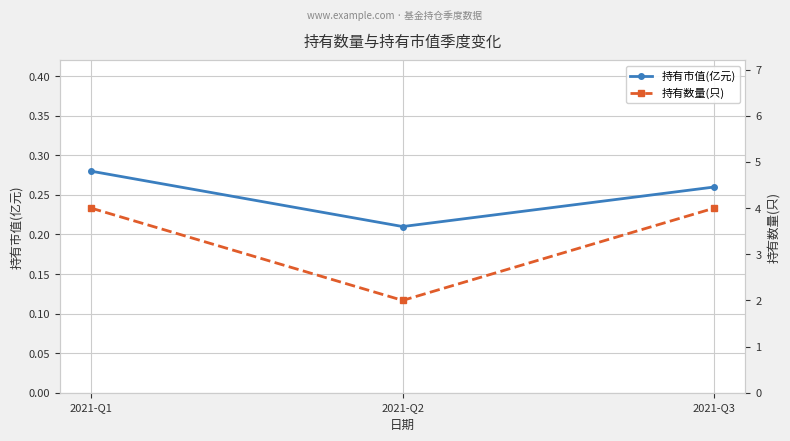

What is the maximum value shown in the chart?

4.0